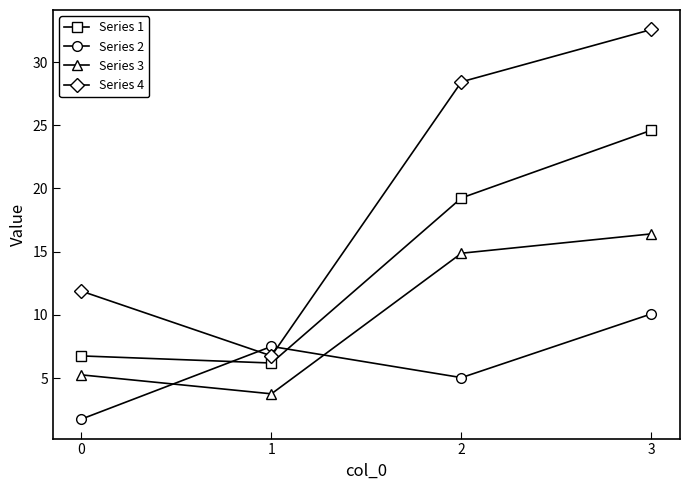

Between 0 and 1, which series saw the biggest shift?

Series 2